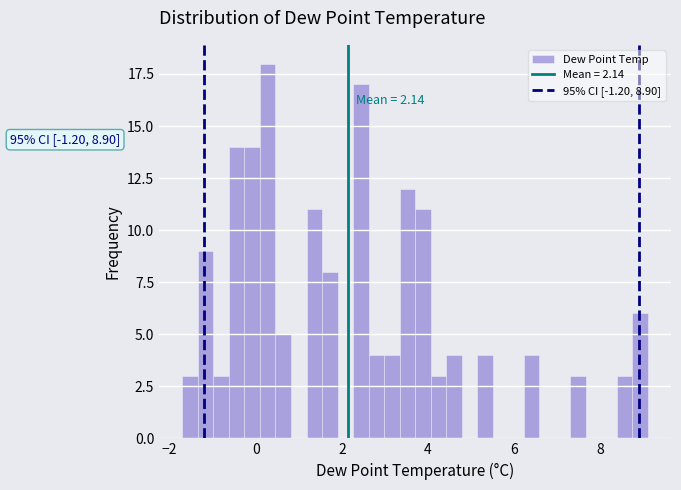

Around what value on the x-axis is the tallest bar? Give the approximate position of its centre, as read against the axis.

0.2